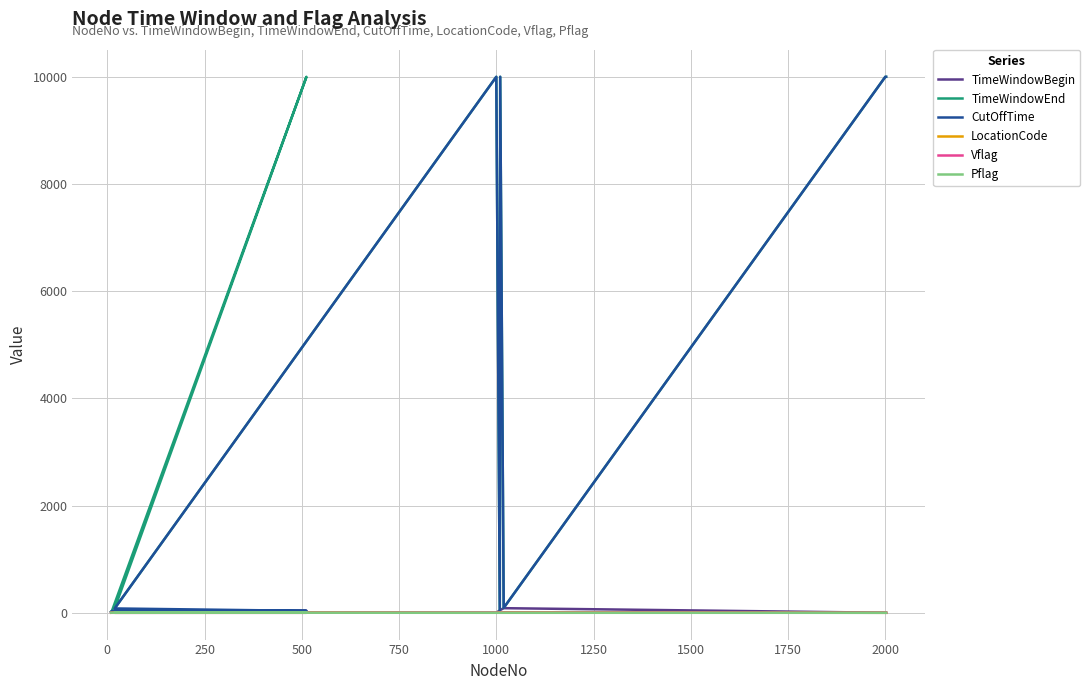

Is it true that TimeWindowBegin equals 0 at 2000?

True